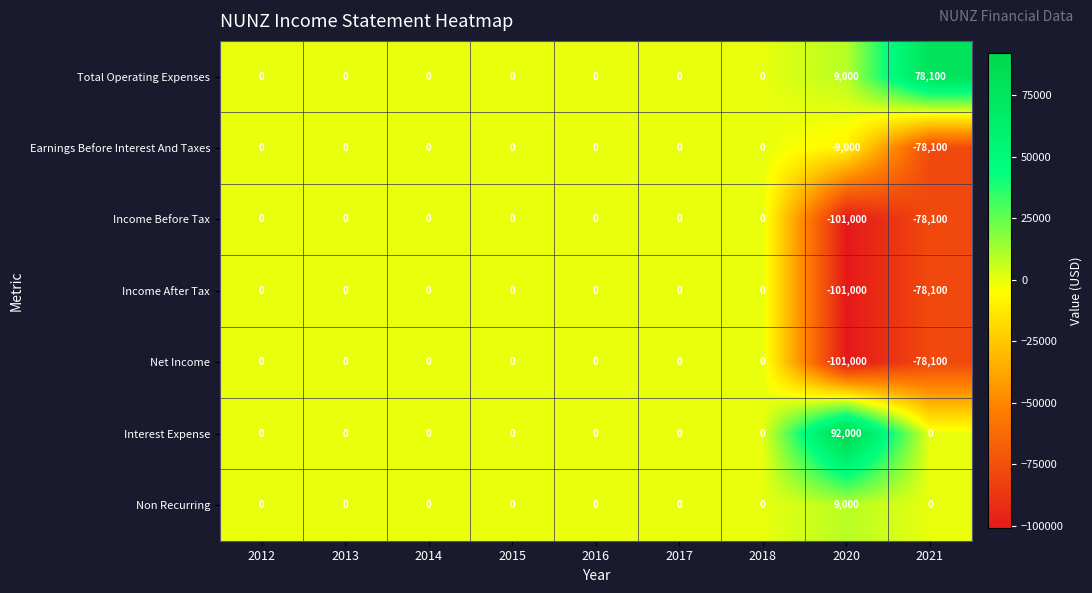

What is the difference between the maximum and second lowest values in the Income After Tax series?

78100